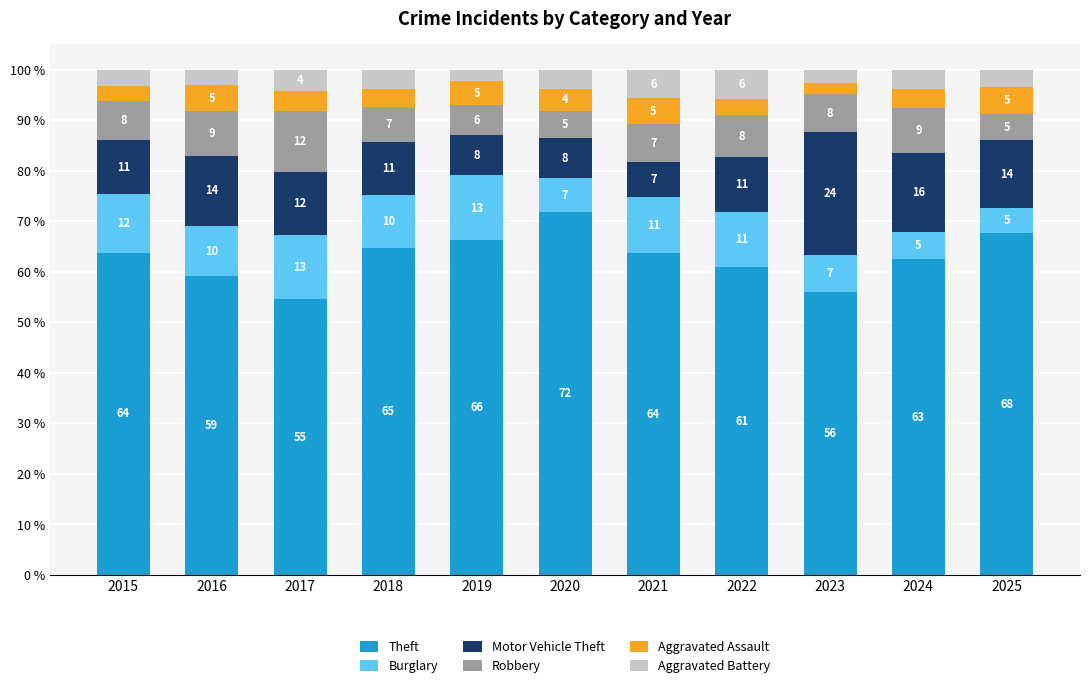

Does the chart contain any negative values?

No